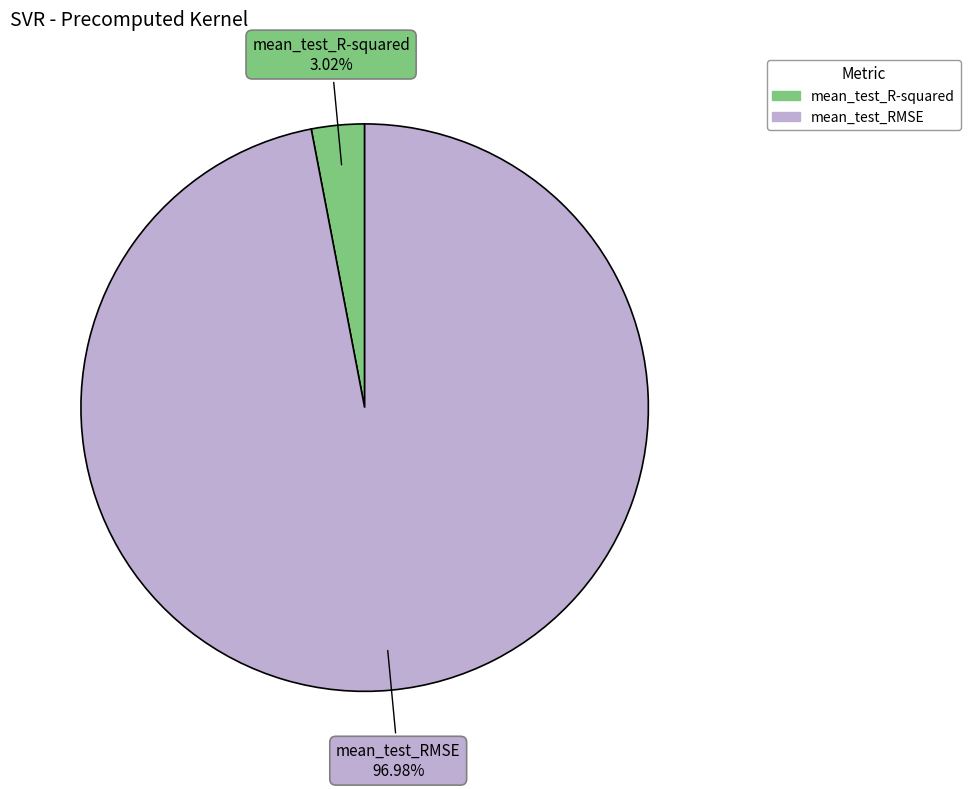

Count the number of slices in the pie.

2